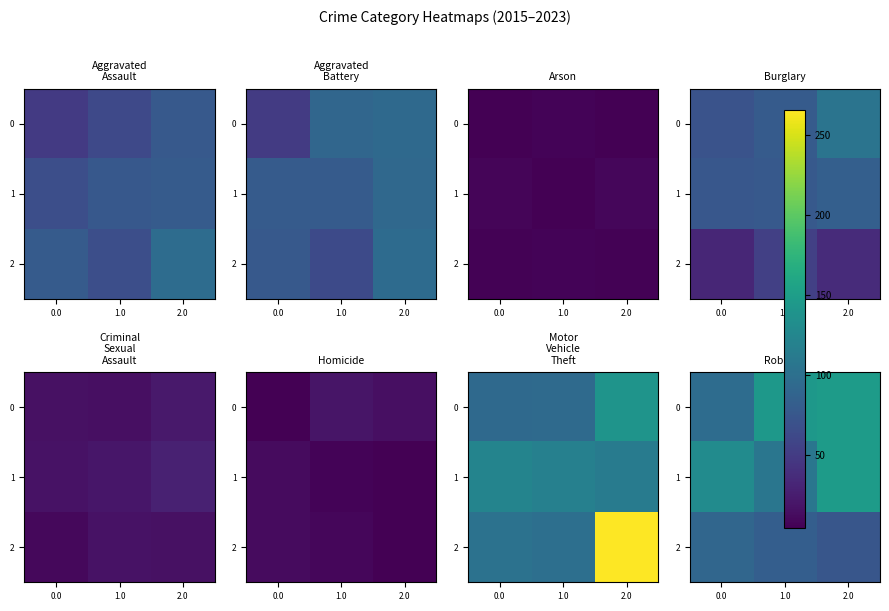

Is the value of 1 at 2.0 greater than the value of 2 at 0.0?

Yes